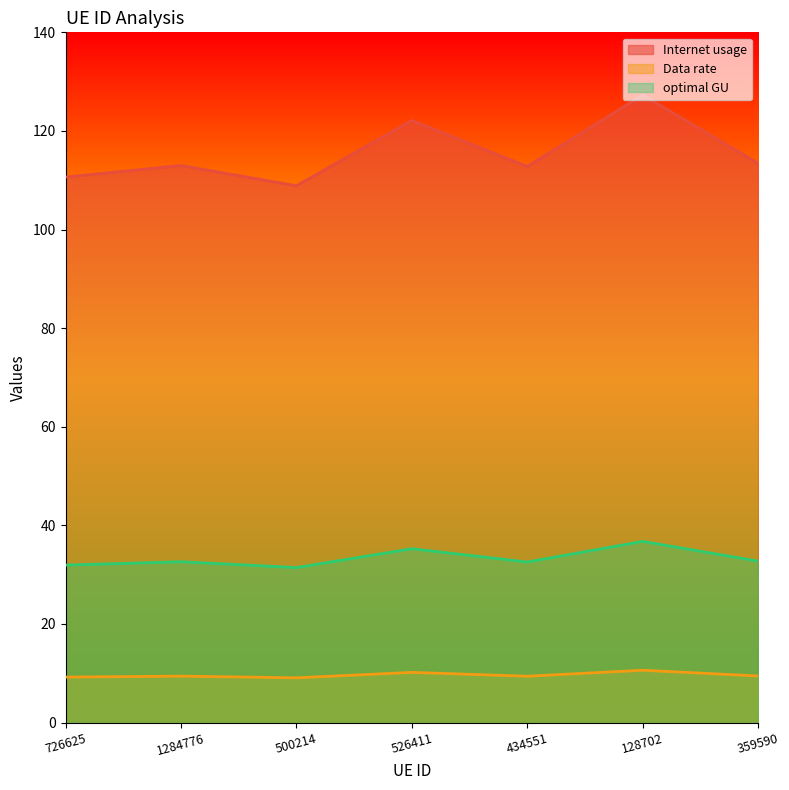

Which category has the lowest value in the optimal GU series?

500214